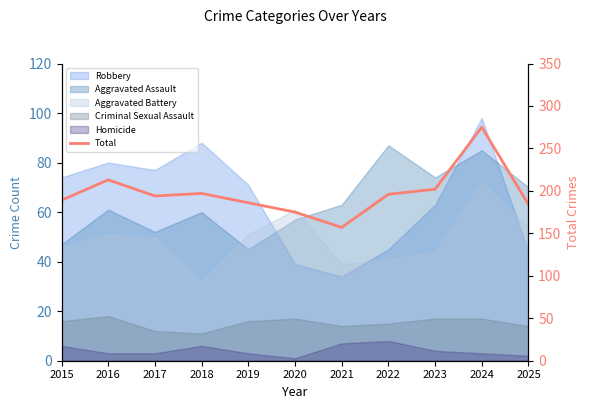

Does the chart have visible grid lines?

No